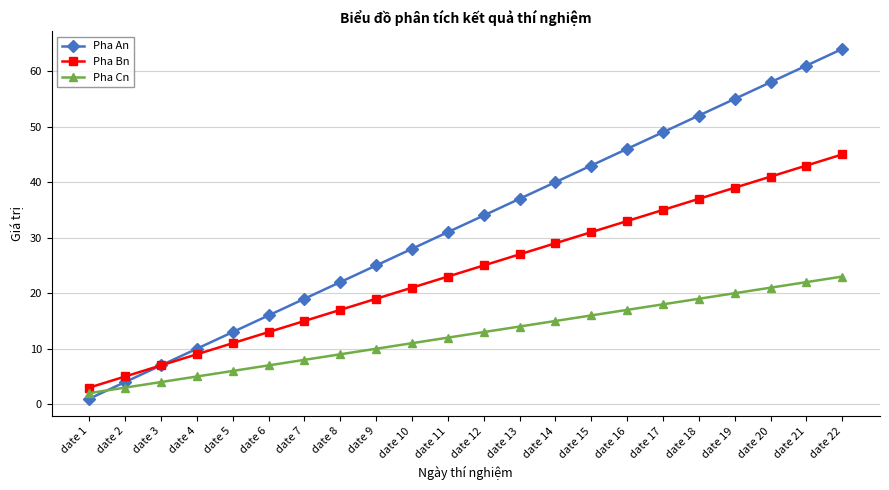

What is the value of the Pha An point at the 8th from the left?

22